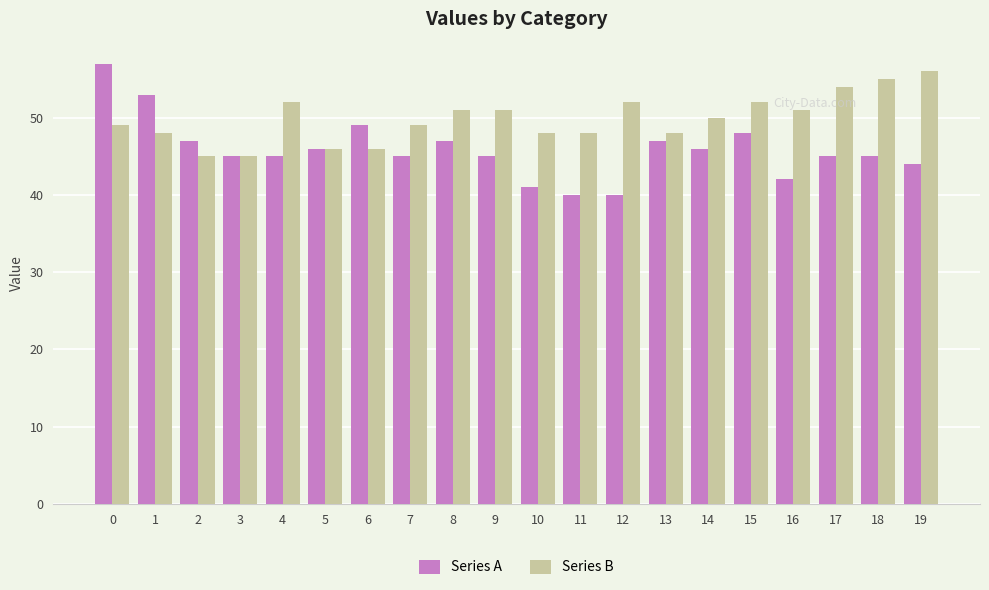

Which series changed the most between 2 and 19?

Series B